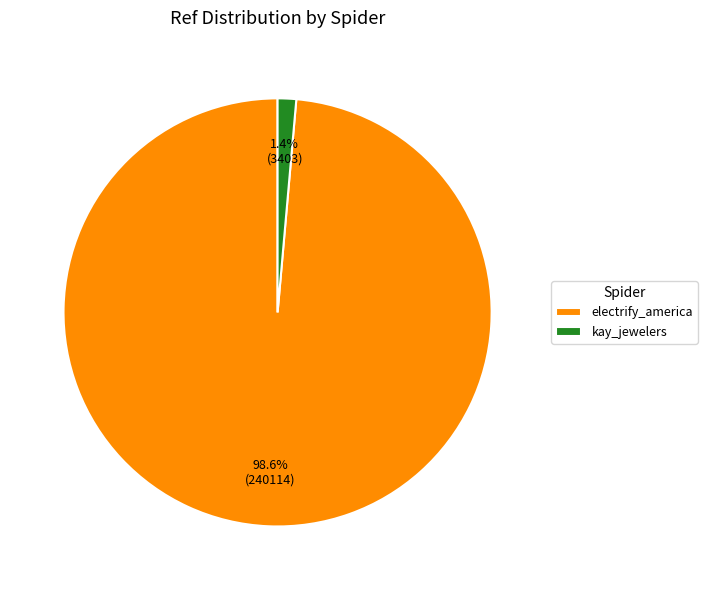

To the nearest percent, what is the difference between the kay_jewelers and electrify_america slice percentages?

97%